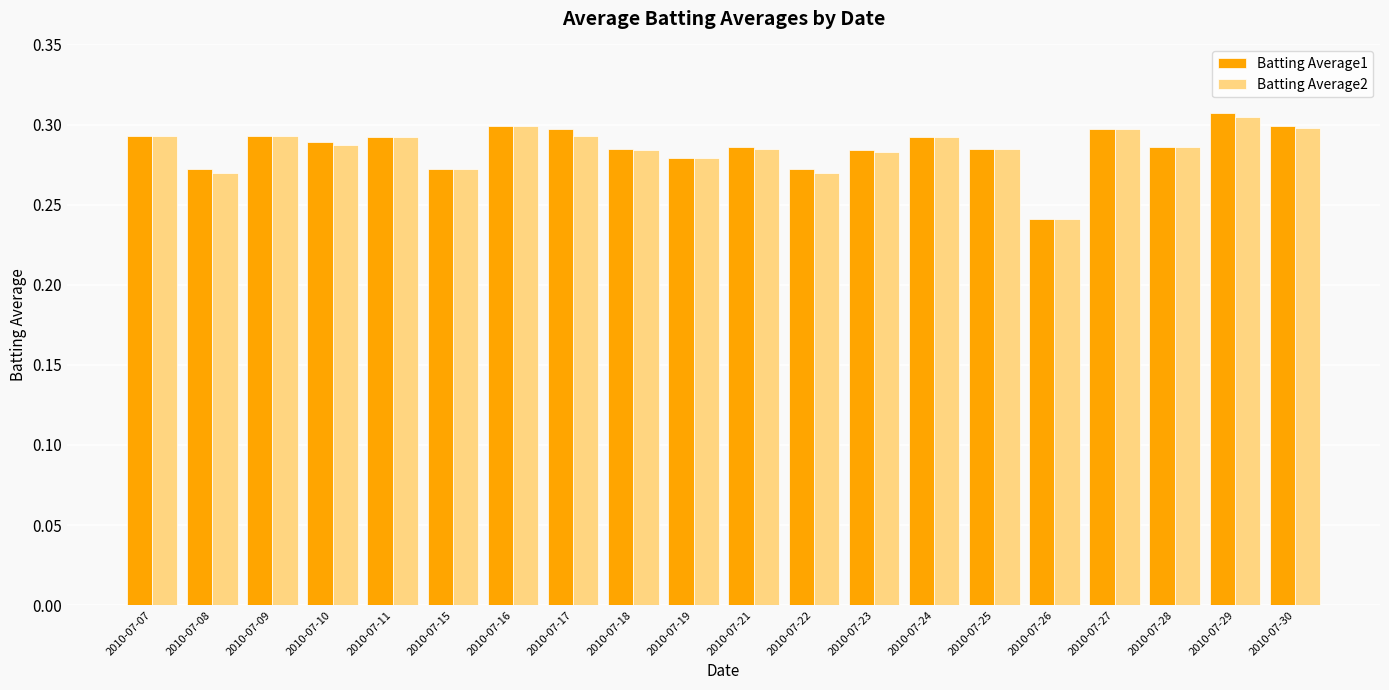

Count the Batting Average2 values in the range 0 to 1.

20